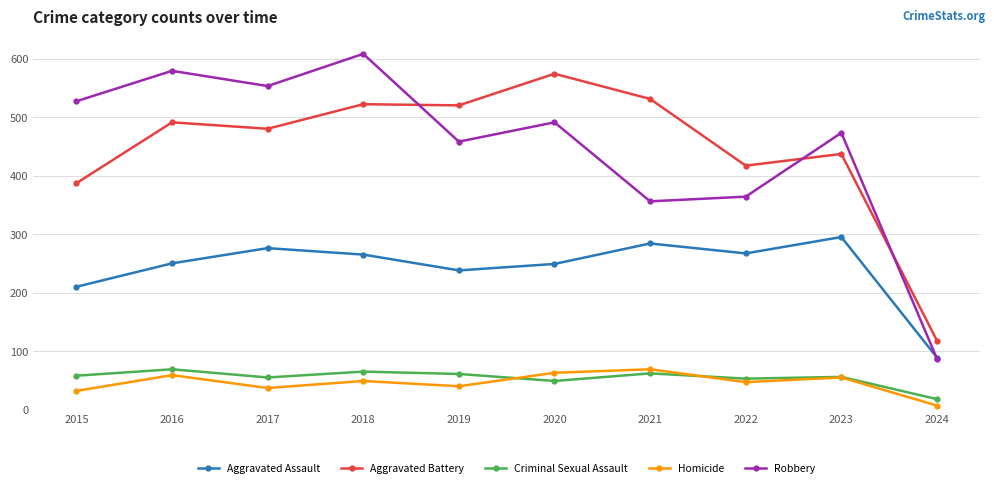

At which category does Robbery reach its first local peak?

2016